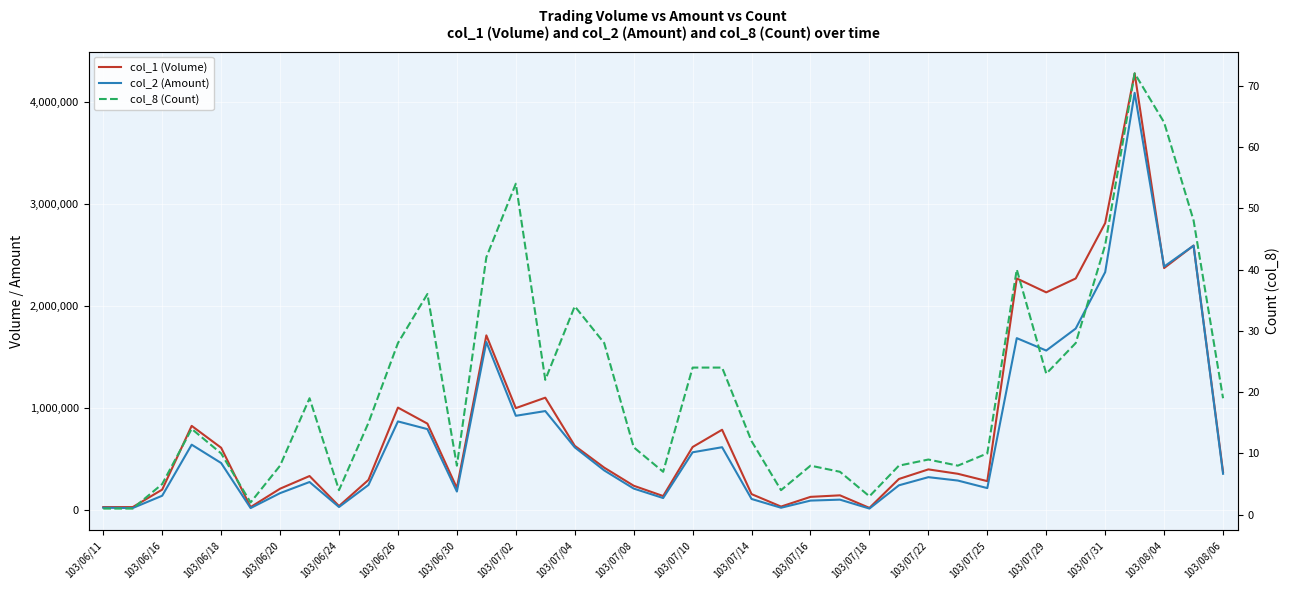

Where is col_2 (Amount) nearest to the value 2050190?

33